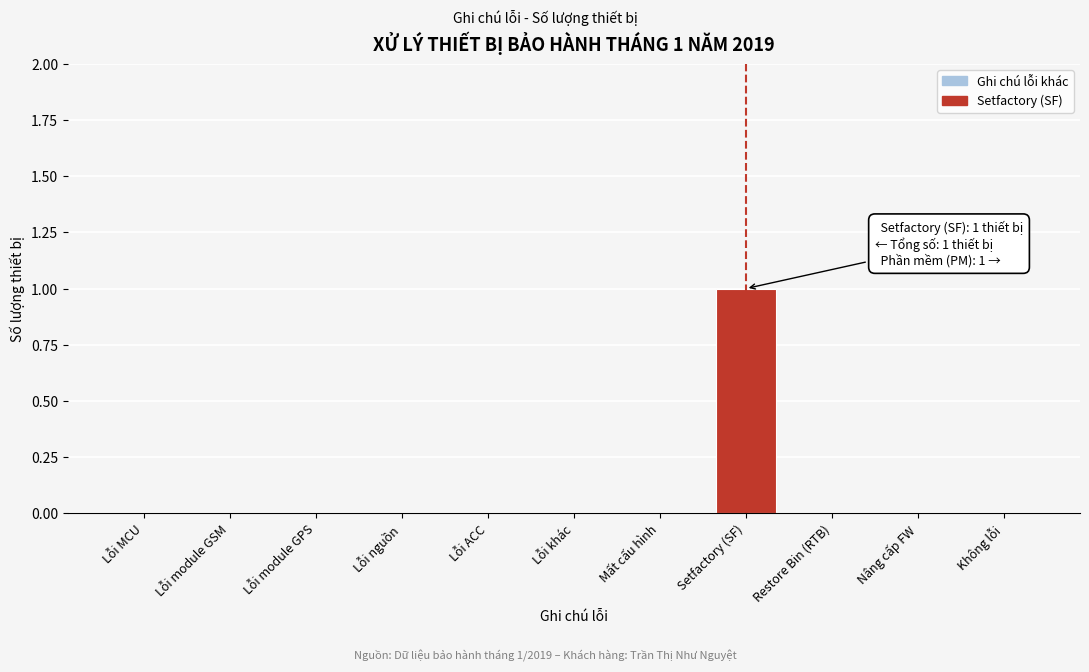

Reading left to right, what are all the values shown in this chart?

Lỗi MCU=0	Lỗi module GSM=0	Lỗi module GPS=0	Lỗi nguồn=0	Lỗi ACC=0	Lỗi khác=0	Mất cấu hình=0	Setfactory (SF)=1	Restore Bin (RTB)=0	Nâng cấp FW=0	Không lỗi=0